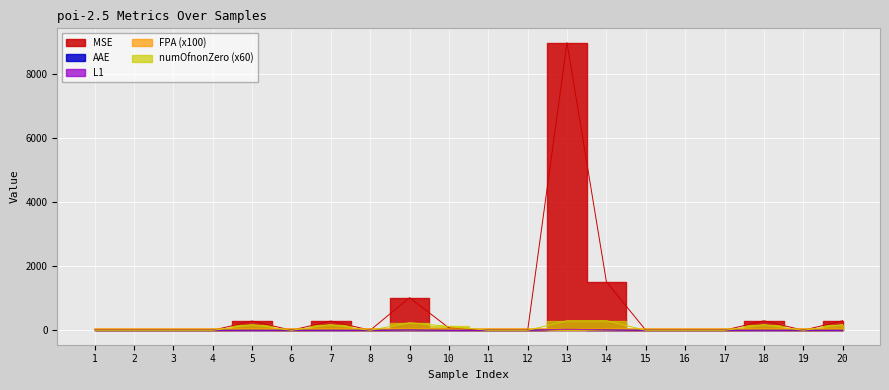

The value of FPA at 17 is 34.1. True or false?

False